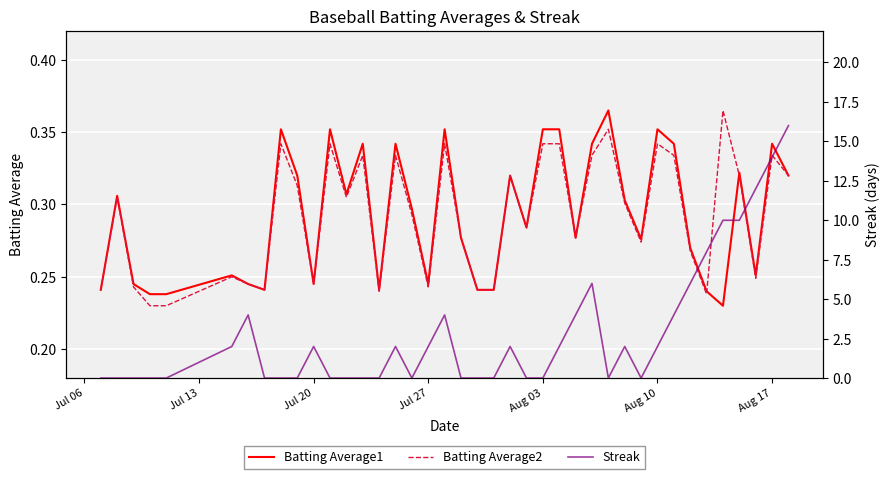

Which label corresponds to the smallest value in the chart?

Jul 06